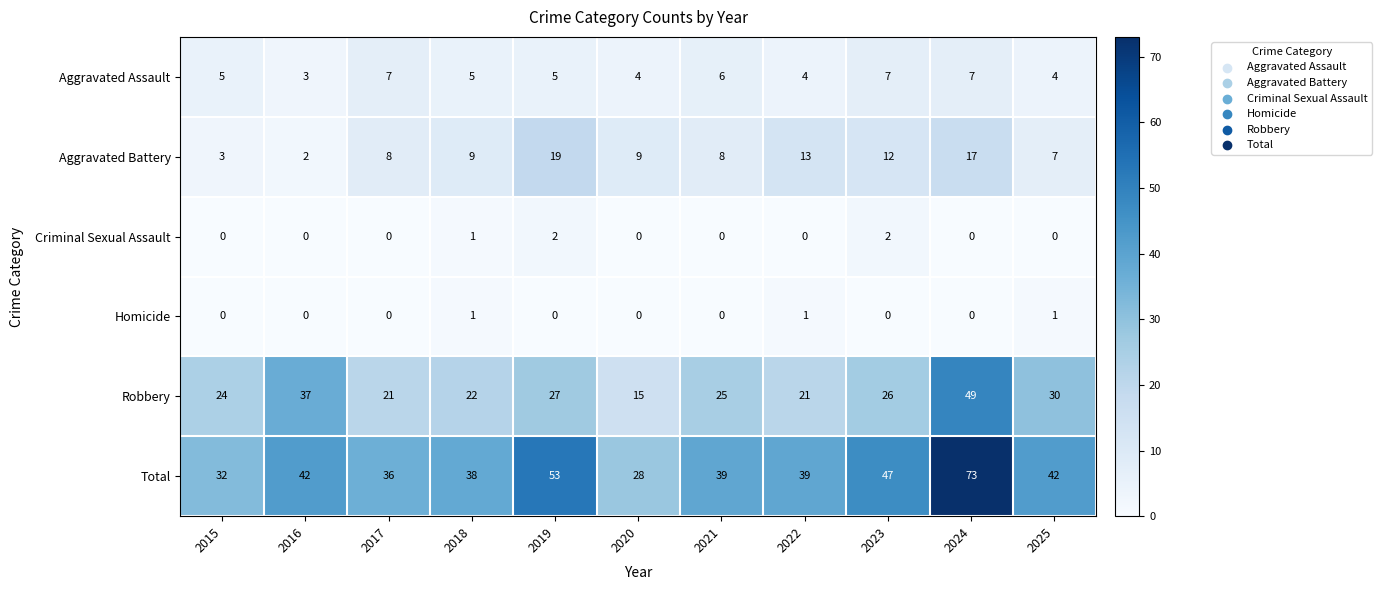

What is the difference between the second highest and minimum values in the Aggravated Assault series?

4